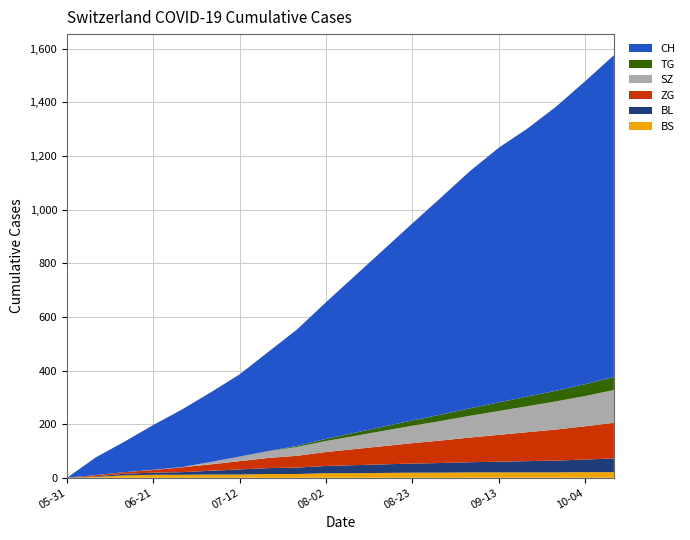

Reading left to right, extract all data points from this chart.

BS: 0	3	9	11	11	12	12	14	14	17	17	18	19	19	20	20	20	20	21	21
BL: 0	2	6	8	10	14	19	22	24	27	30	32	34	36	38	40	42	44	47	51
ZG: 0	5	6	10	18	24	31	38	44	52	60	68	76	84	92	100	108	116	124	133
SZ: 0	0	0	1	1	9	17	25	33	41	49	57	65	73	81	89	97	105	113	122
TG: 0	0	0	0	0	0	0	1	4	8	12	16	20	24	28	32	36	40	44	49
CH: 0	66	114	167	215	260	307	370	435	510	585	660	735	810	885	950	1000	1060	1130	1200